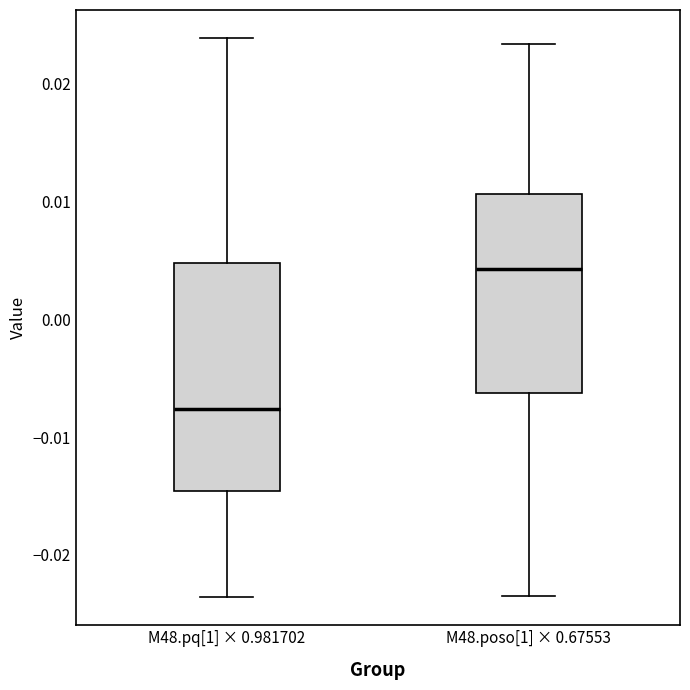

Reading left to right, read every box against the y-axis: the position of its median line, the range the box covers, and the ends of its whiskers. The values are not printed on the chart, so give them approximately, as read against the axis.

M48.pq[1] × 0.981702: median -0.008, box -0.015 to 0.005, whiskers -0.024 to 0.024
M48.poso[1] × 0.67553: median 0.004, box -0.006 to 0.011, whiskers -0.024 to 0.023